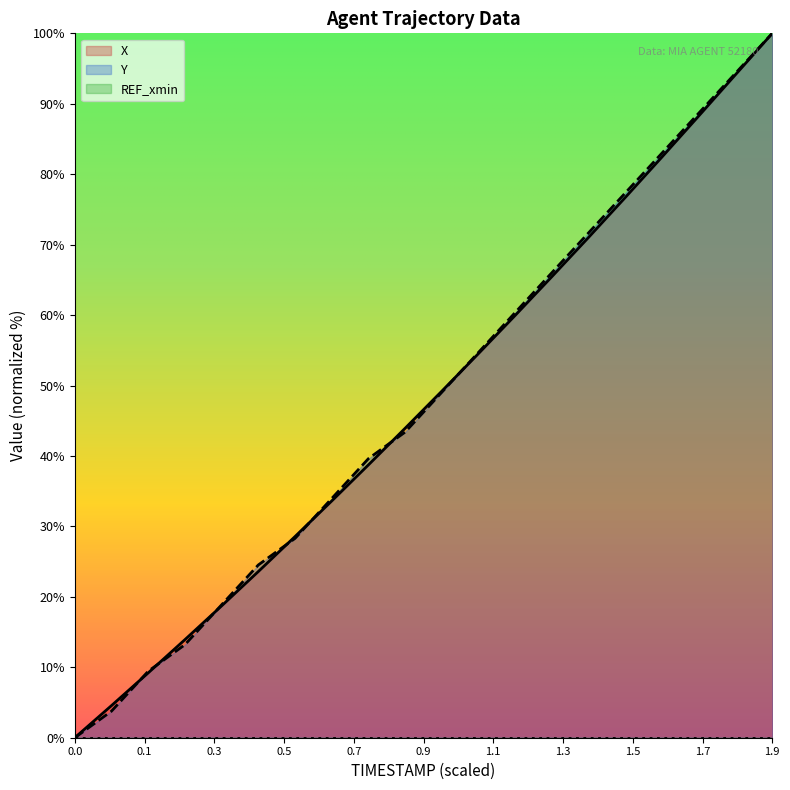

What is the sum of the Y values at 1.8 and 1.6?

177.4